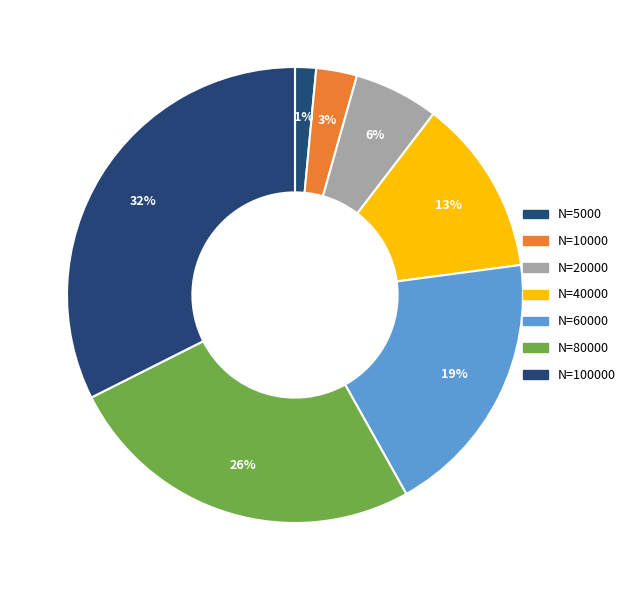

Does any single category account for the majority?

No